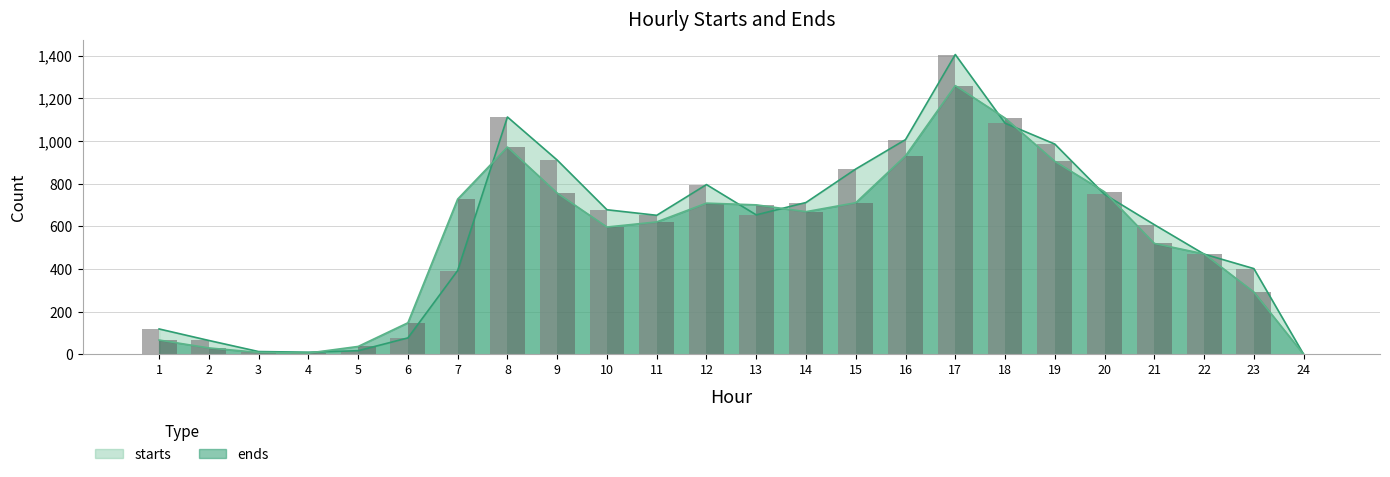

Rank the series by their average value, from highest to lowest.

starts, ends